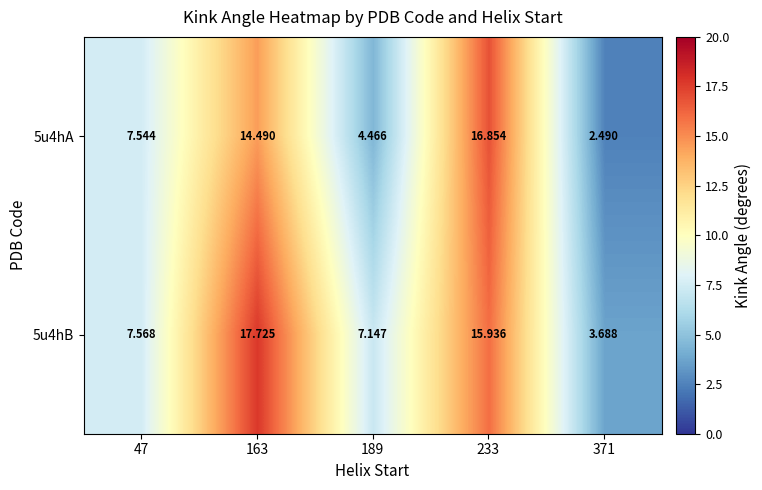

List the series in order of their overall mean, lowest first.

5u4hA, 5u4hB